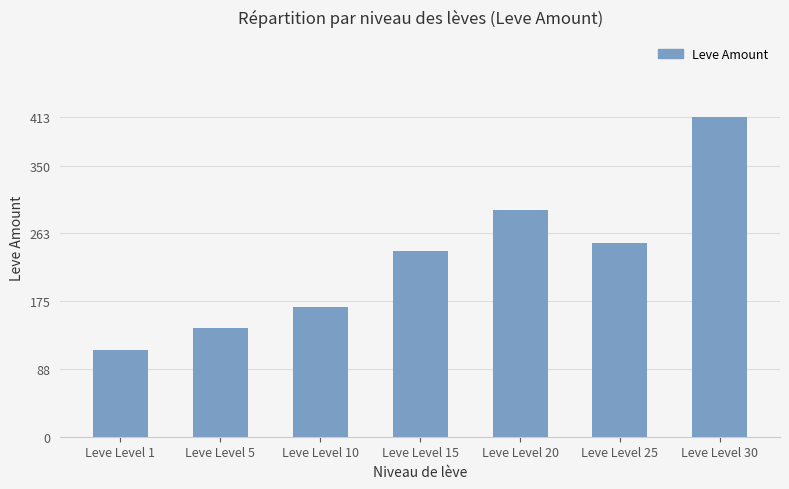

Rank the categories by value from lowest to highest.

Leve Level 1, Leve Level 5, Leve Level 10, Leve Level 15, Leve Level 25, Leve Level 20, Leve Level 30